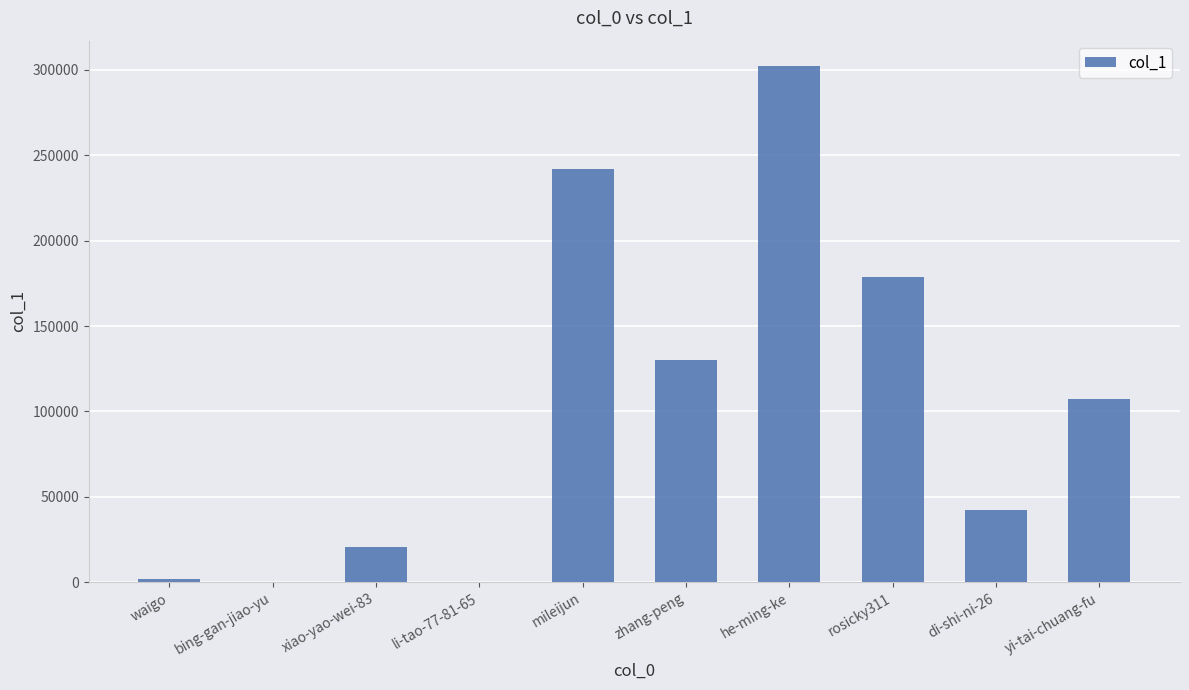

The chart shows a value of 25438 at di-shi-ni-26. True or false?

False